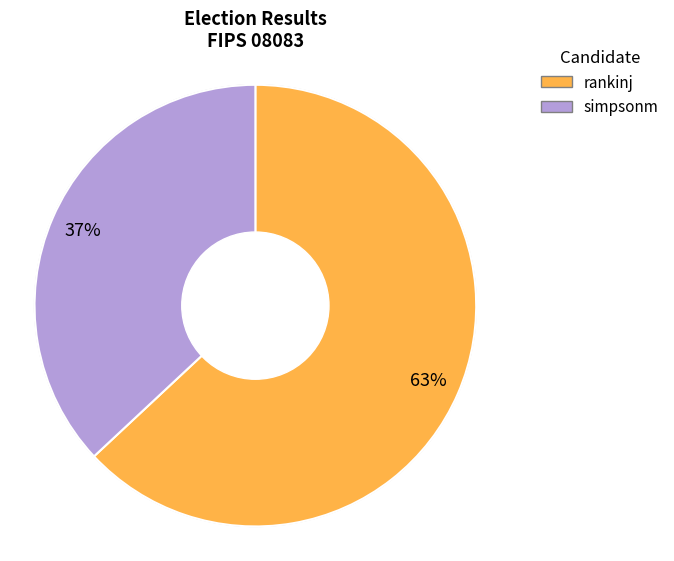

Between rankinj and simpsonm, which is larger?

rankinj